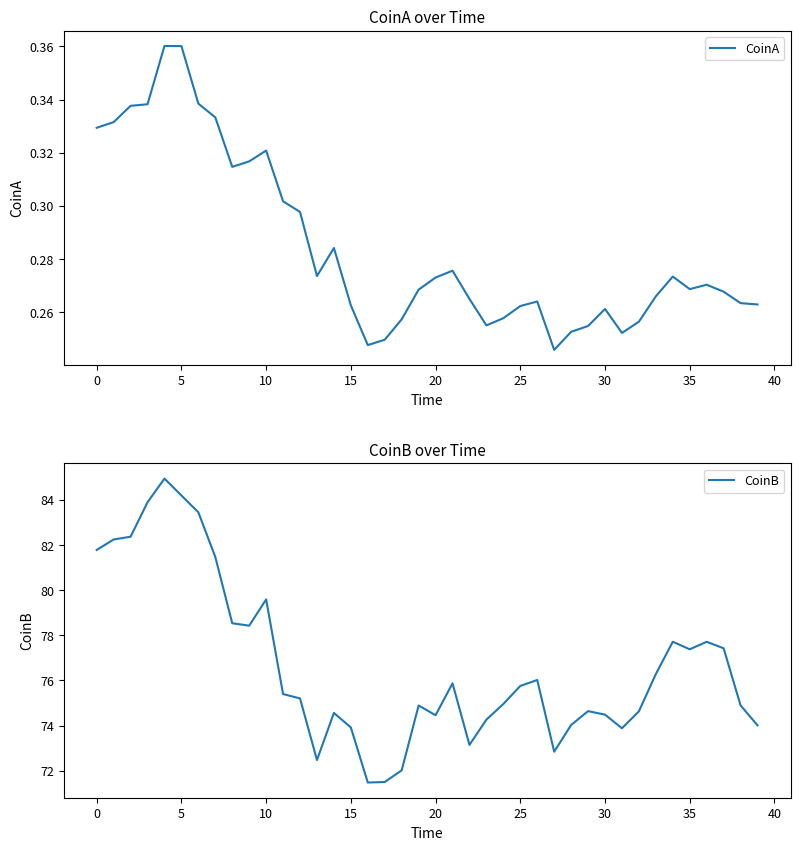

Rank the series by their maximum value, from lowest to highest.

CoinA, CoinB